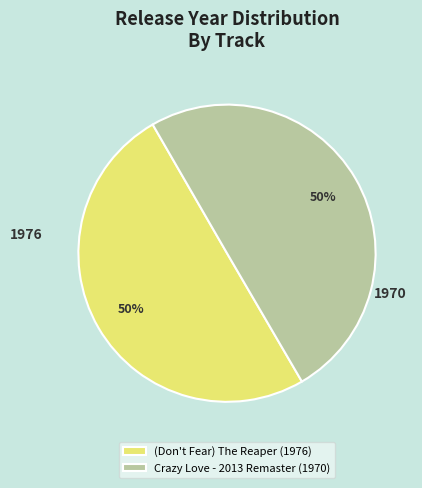

Combined, do (Don't Fear) The Reaper (1976) and Crazy Love - 2013 Remaster (1970) account for over 50%?

Yes